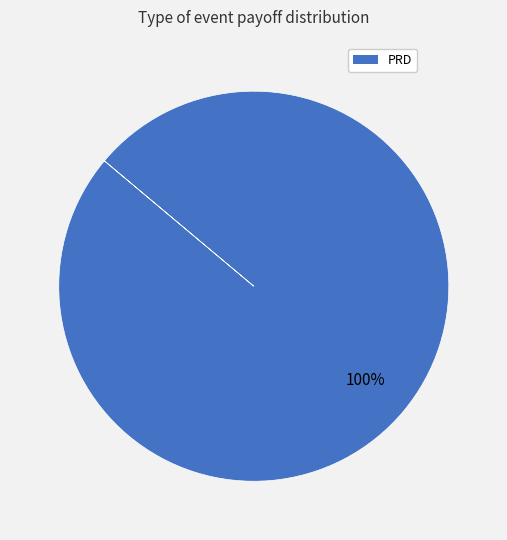

What is the majority slice?

PRD